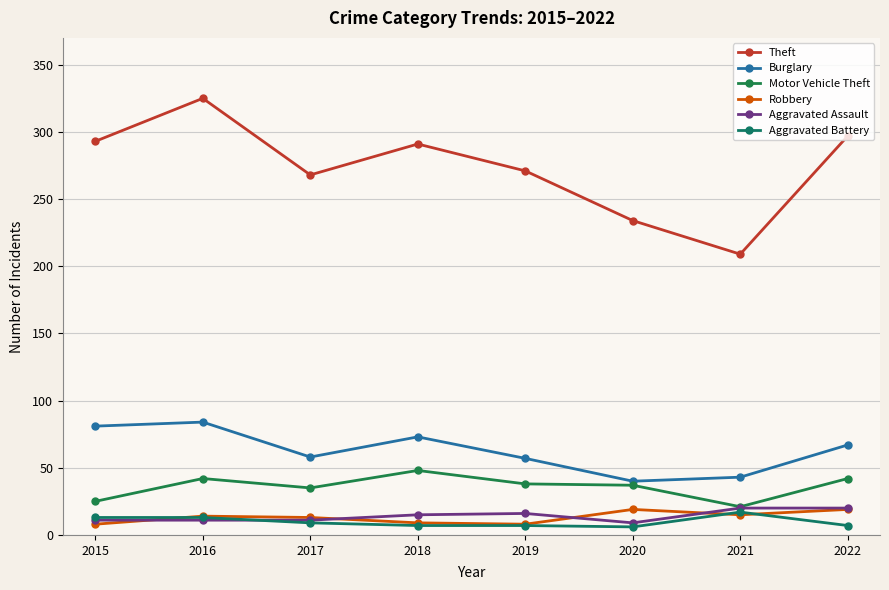

At which label is Motor Vehicle Theft closest to 34?

2017